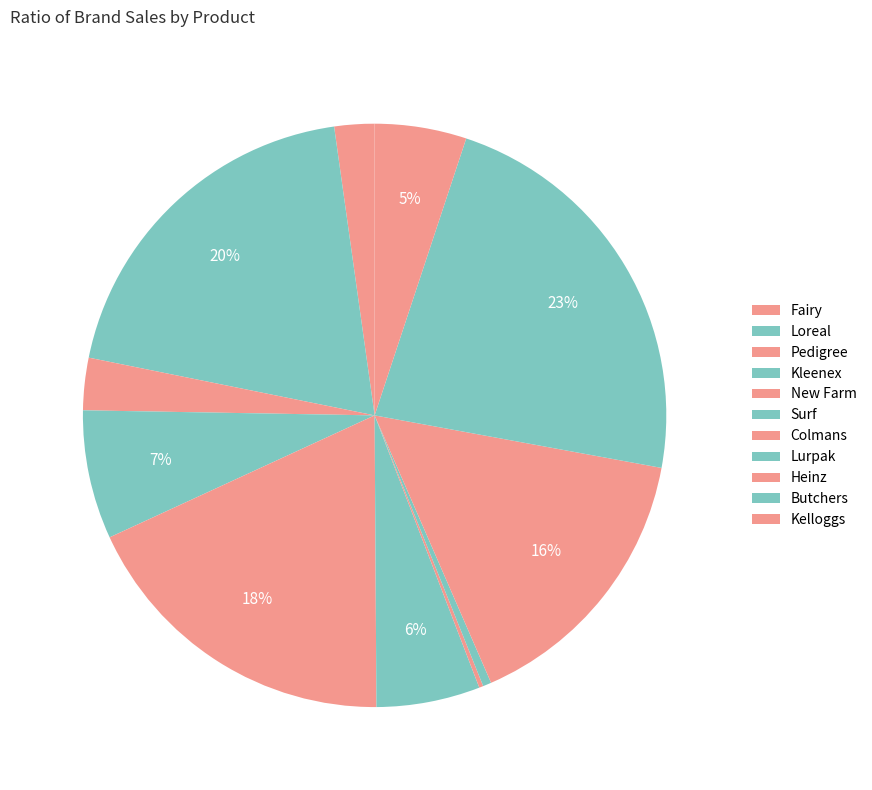

Between New Farm and Fairy, which is larger?

New Farm